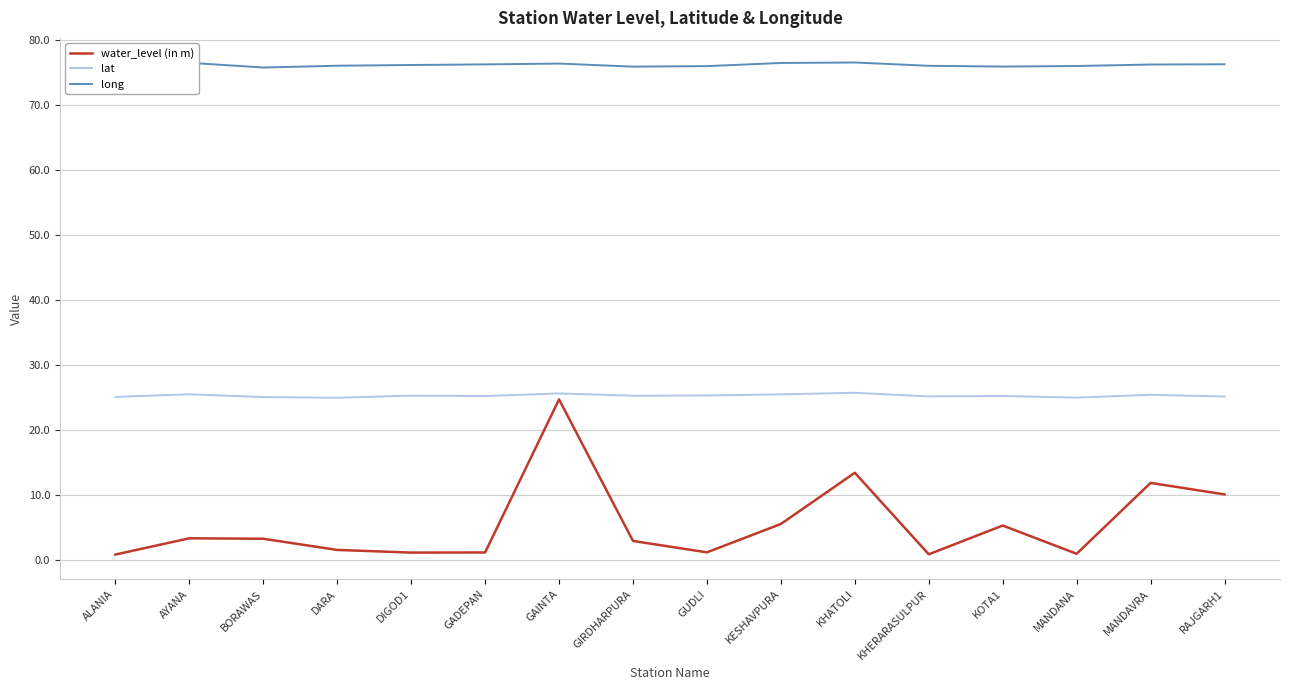

What is the total value across all series at GUDLI?

102.3